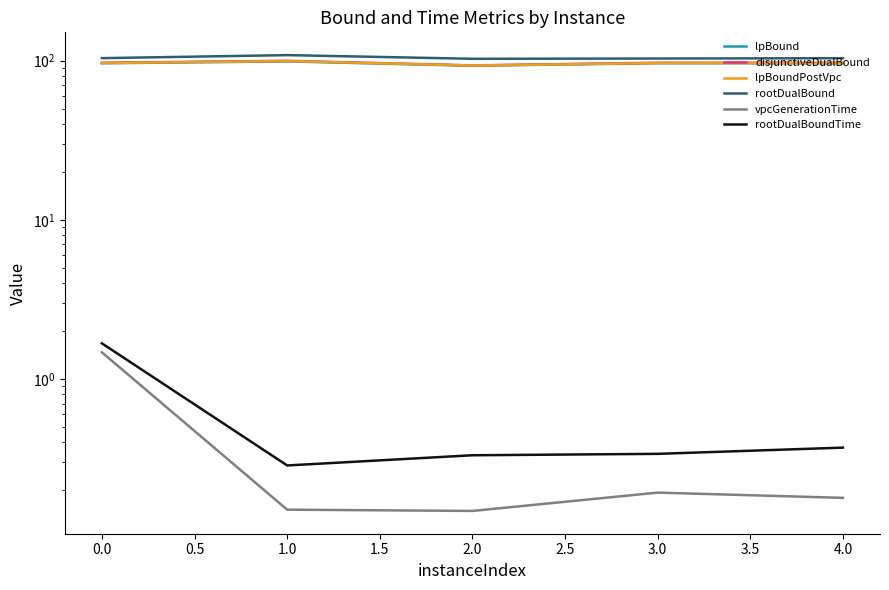

How many values in the rootDualBound series exceed 103?

4